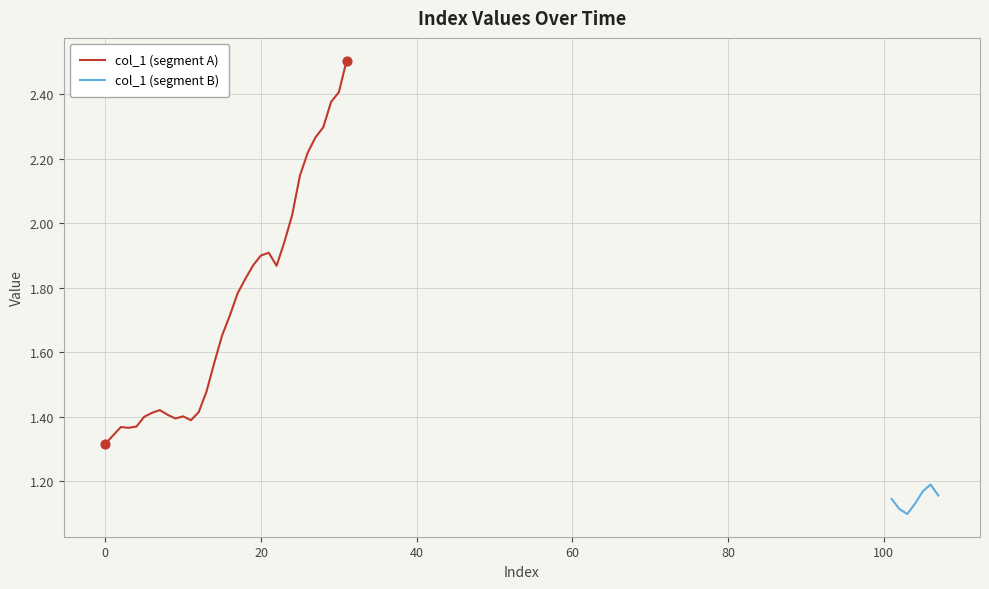

What is the maximum value for col_1 (segment A)?

2.5